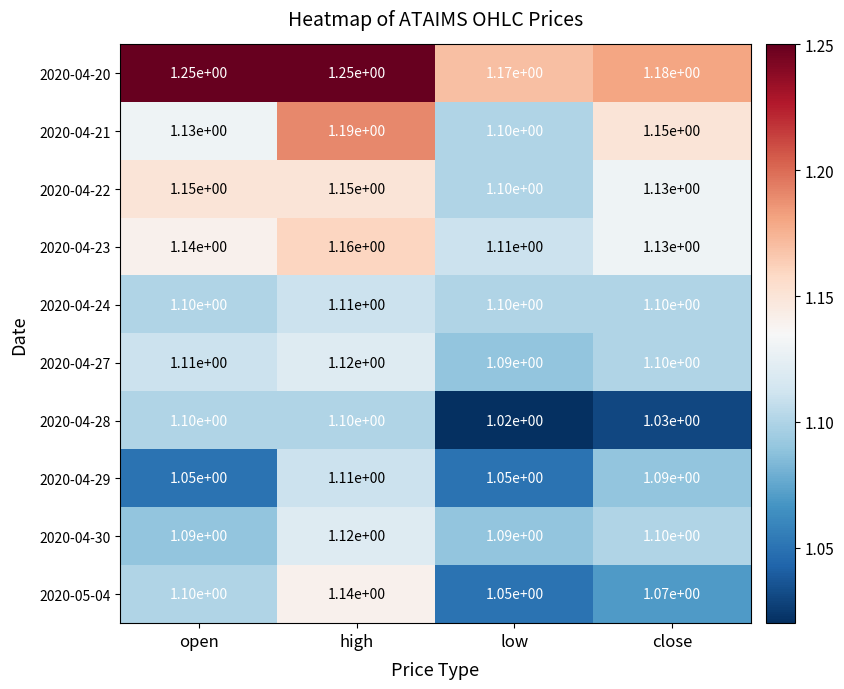

Rank the categories by 2020-04-27 value from lowest to highest.

low, close, open, high